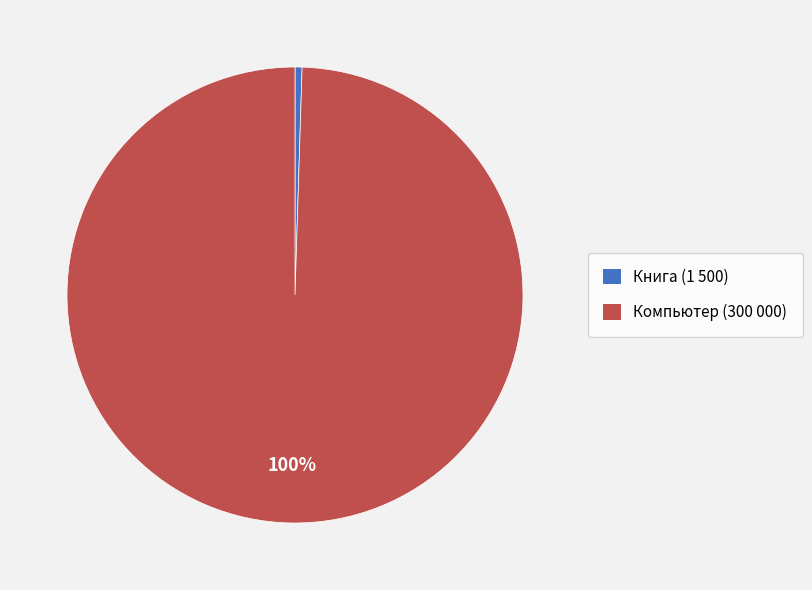

Is there any slice that represents more than half of the pie?

Yes